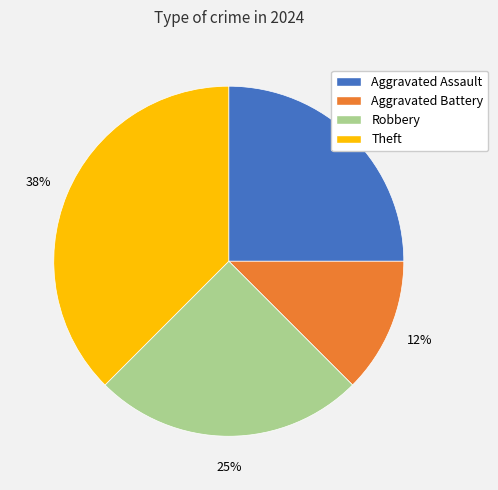

How many slices are in this pie chart?

4